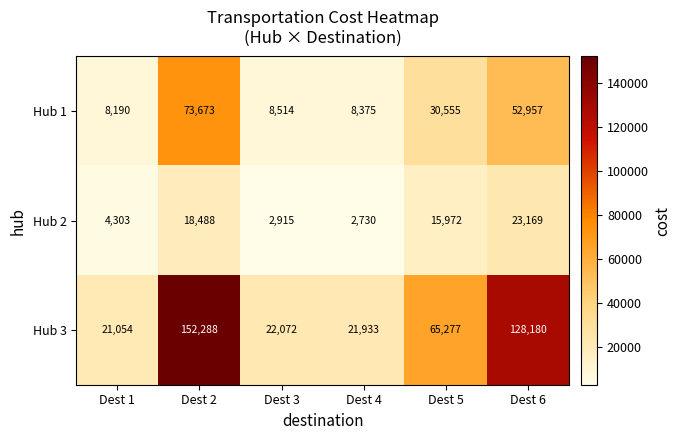

What is the difference between the second highest and second lowest values in the Hub 3 series?

106247